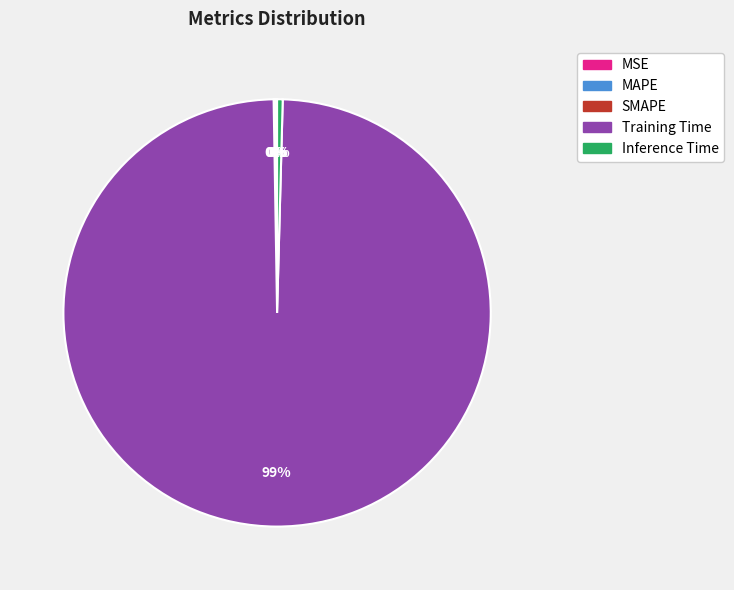

Combined, do Training Time and Inference Time account for over 50%?

Yes